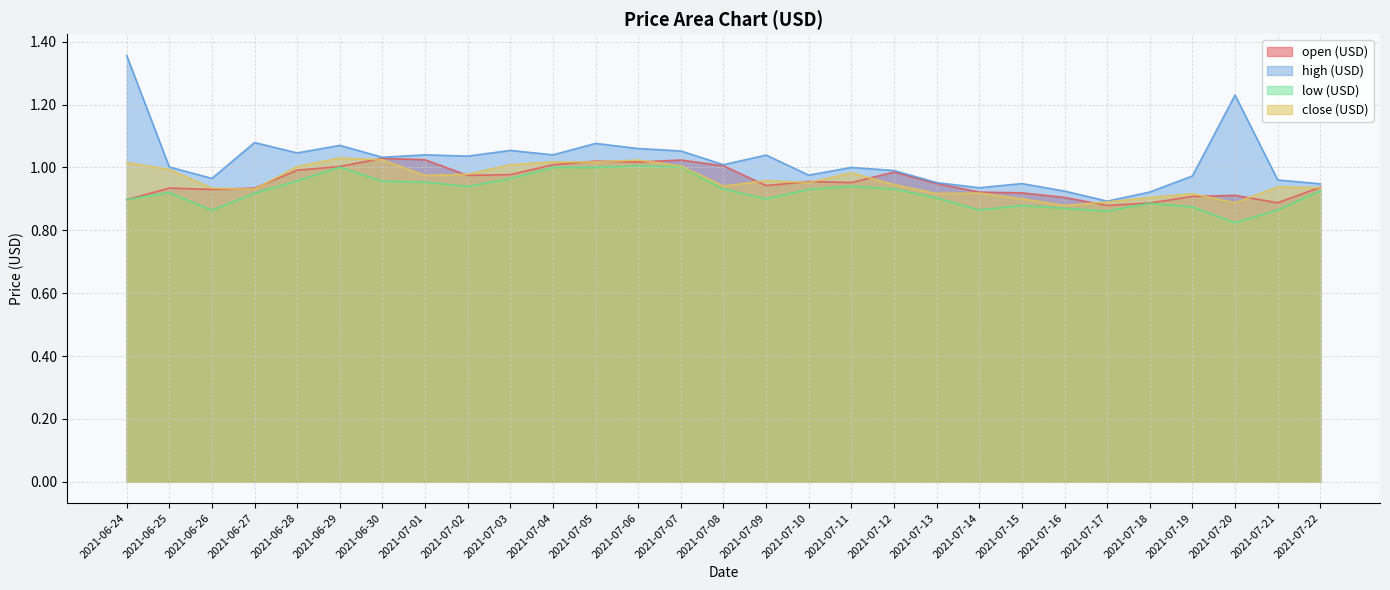

What position from the left is 2021-07-16?

23